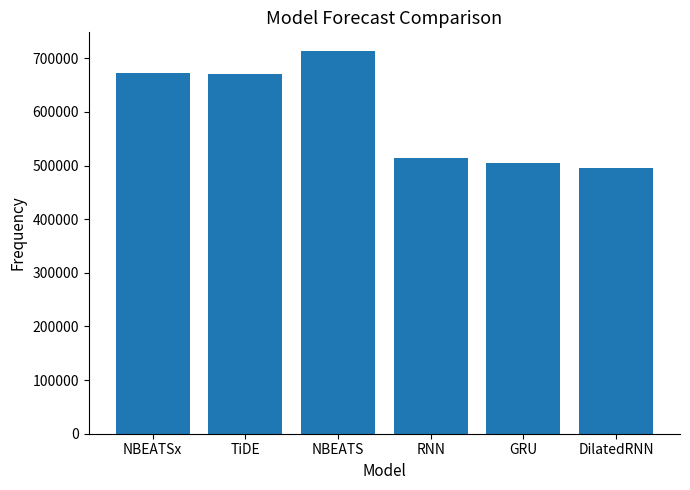

What position from the left is GRU?

5